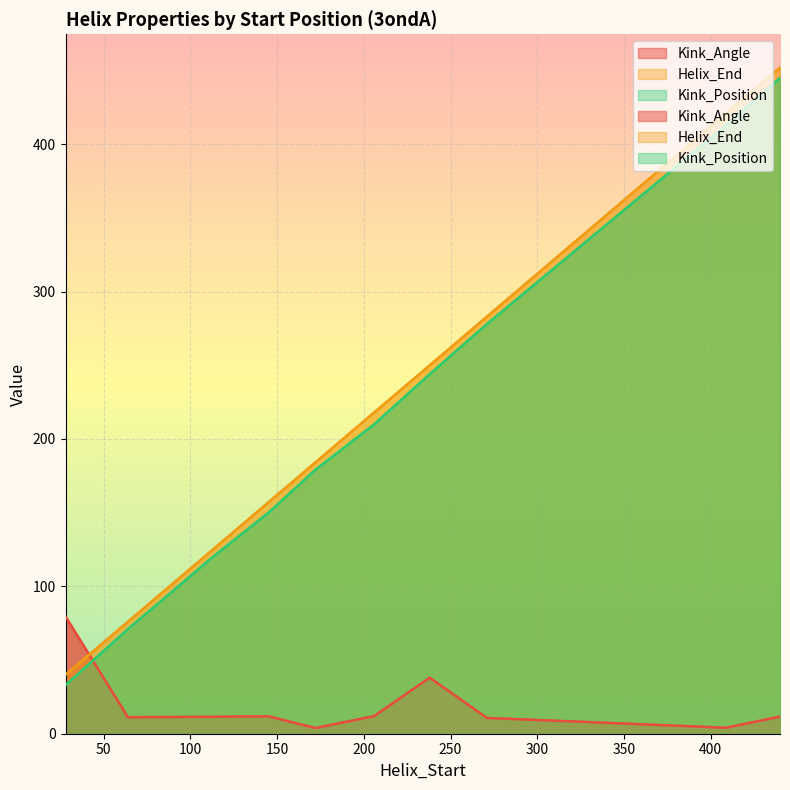

How many lines are shown in the chart?

3